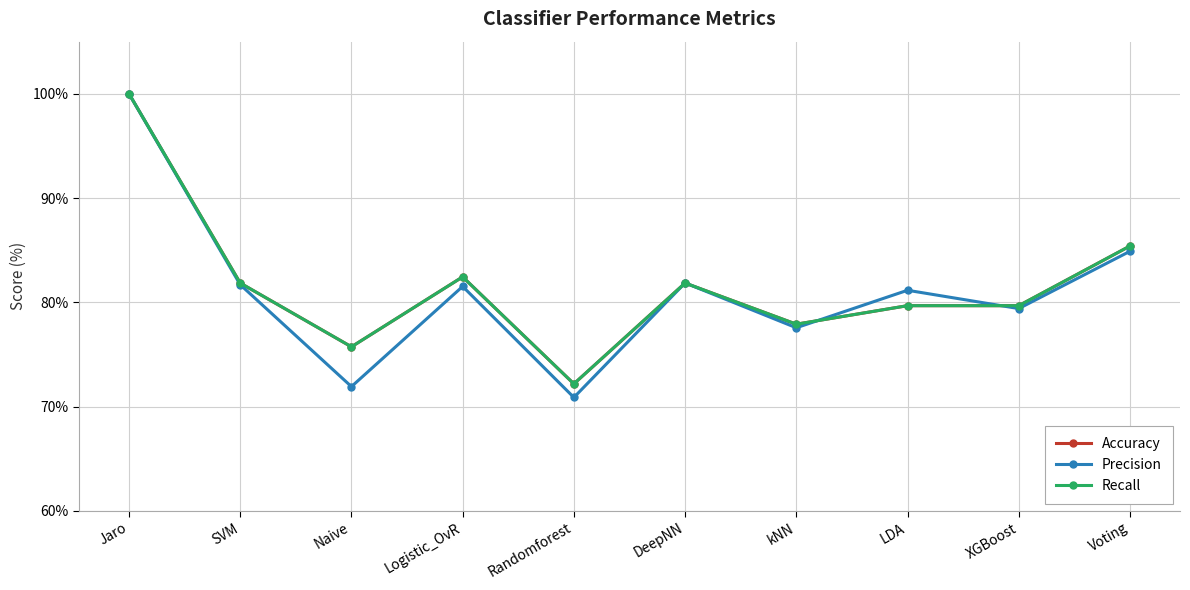

Does the chart have visible grid lines?

Yes